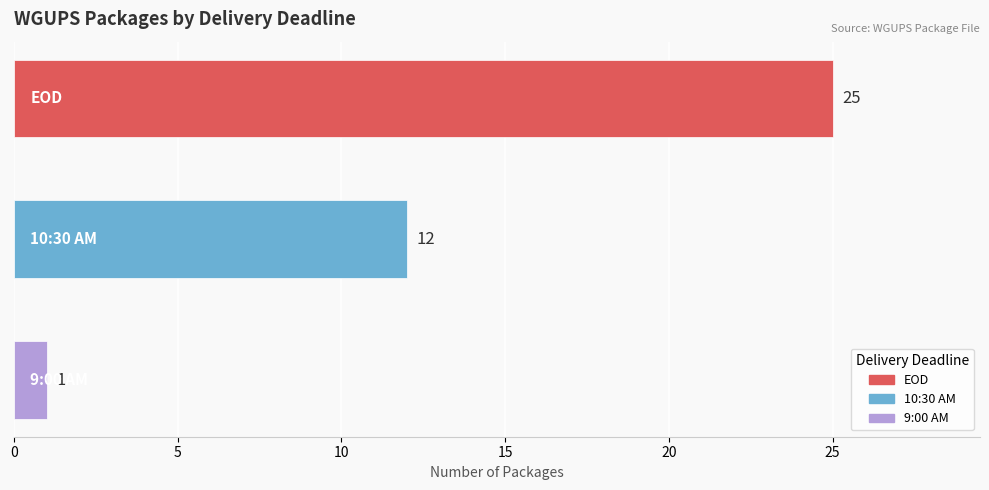

What is the maximum value shown in the chart?

25